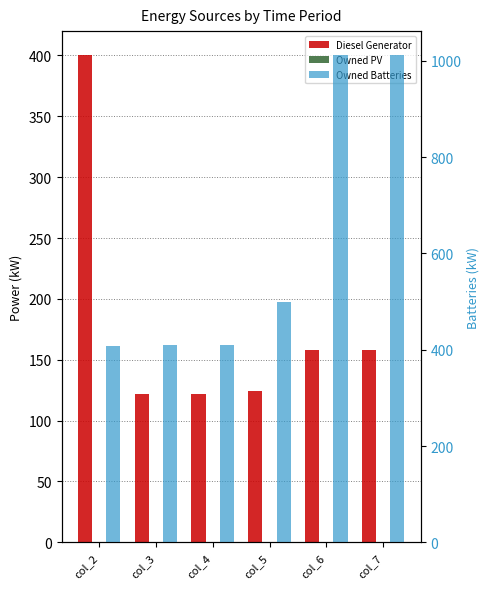

What is the value of the Owned Batteries bar at the 2nd from the left?

410.0